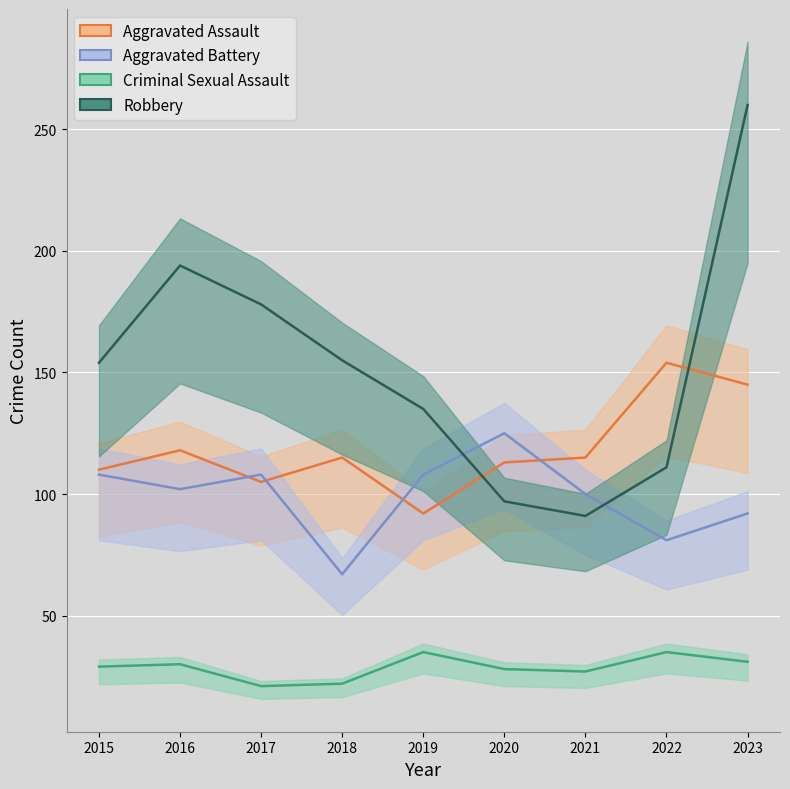

Between 2015 and 2019, which series saw the biggest shift?

Robbery